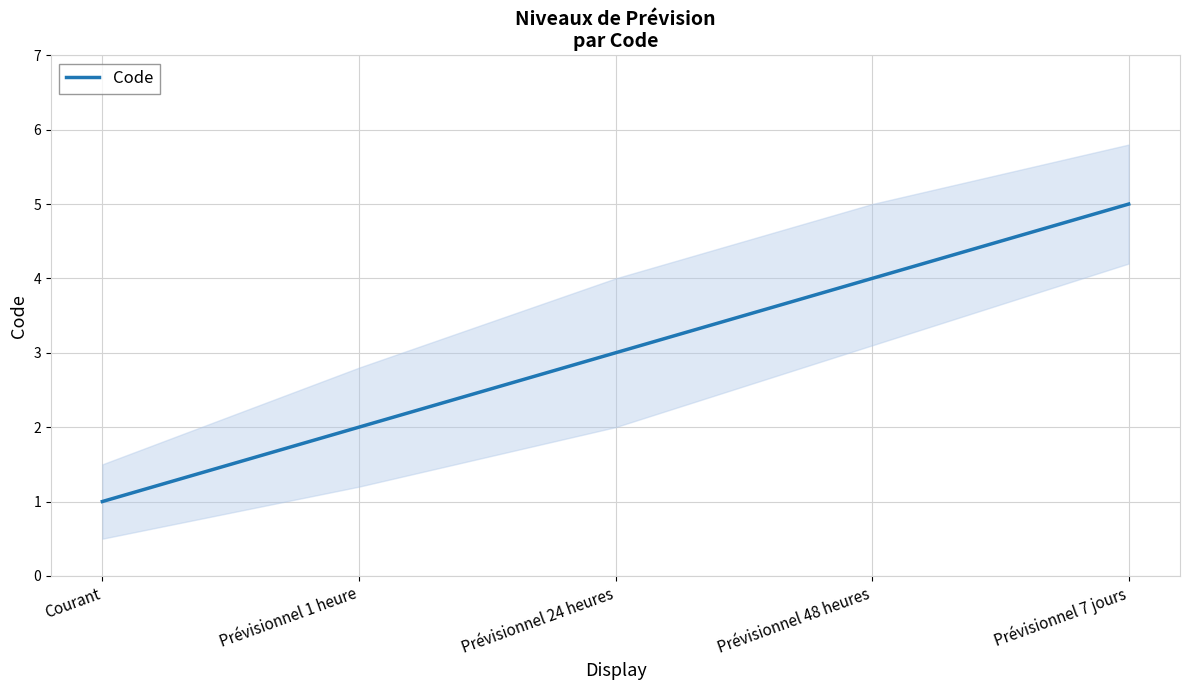

What is the label of the 4th point from the left?

Prévisionnel 48 heures